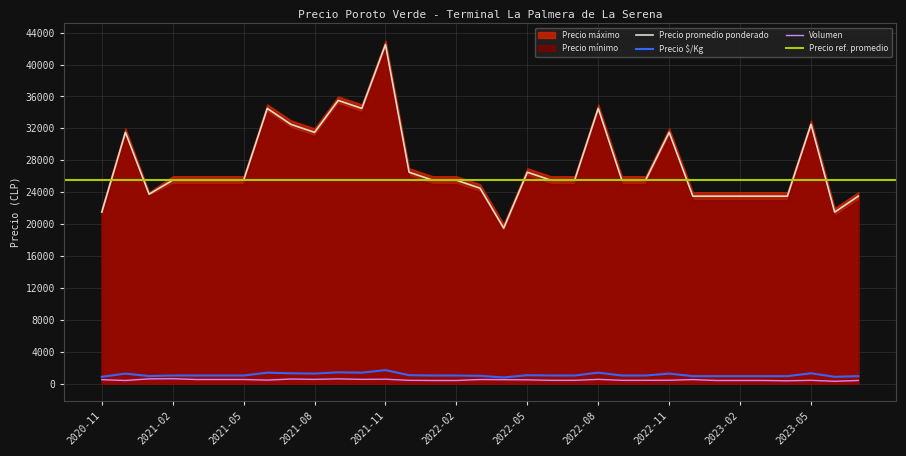

True or false: Precio máximo and Volumen intersect in this chart.

False